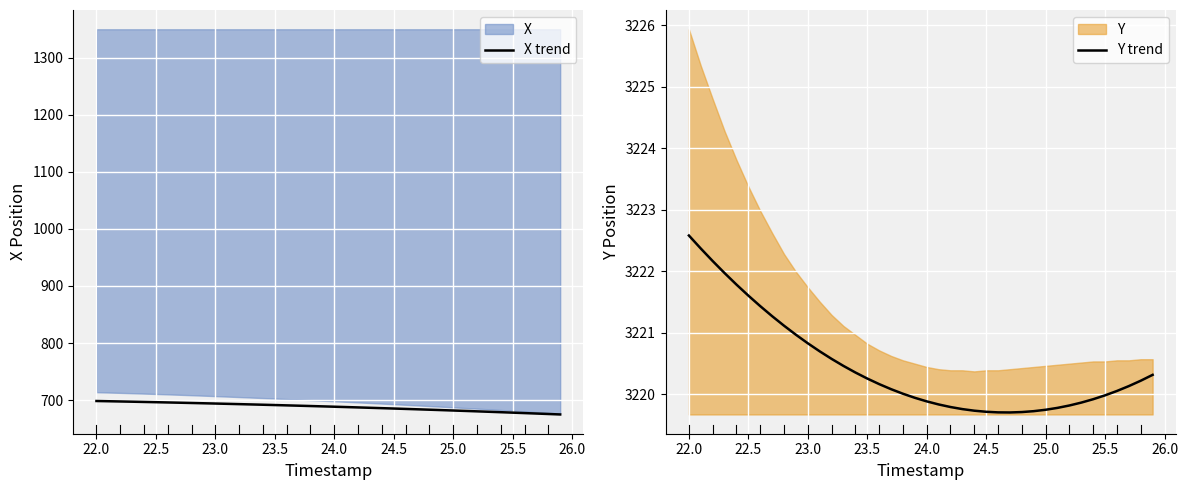

Does the chart display data point markers on the line(s)?

No